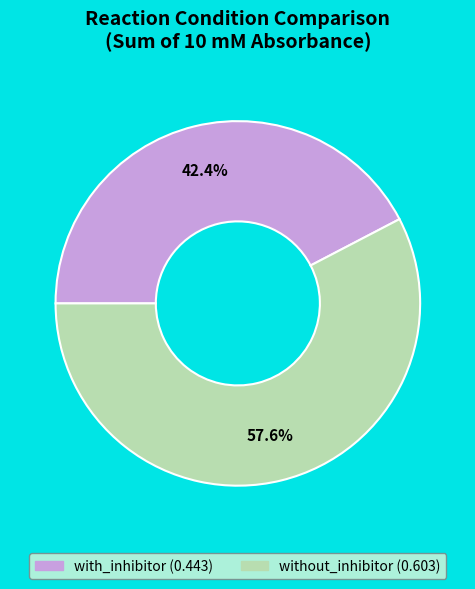

How many slices are in this pie chart?

2